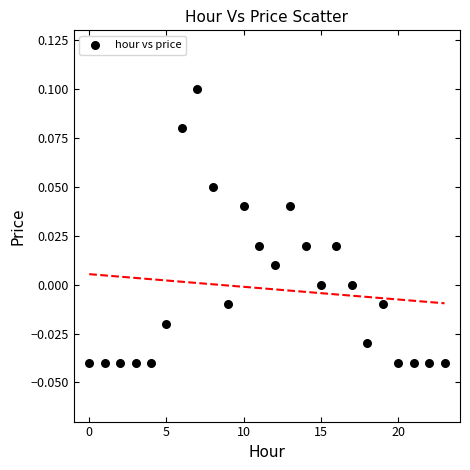

Count the number of points in this scatter plot.

24